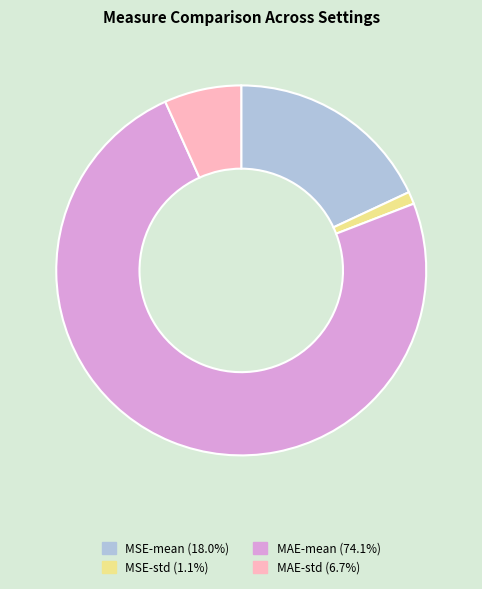

Which category has the smallest portion of the pie?

MSE-std